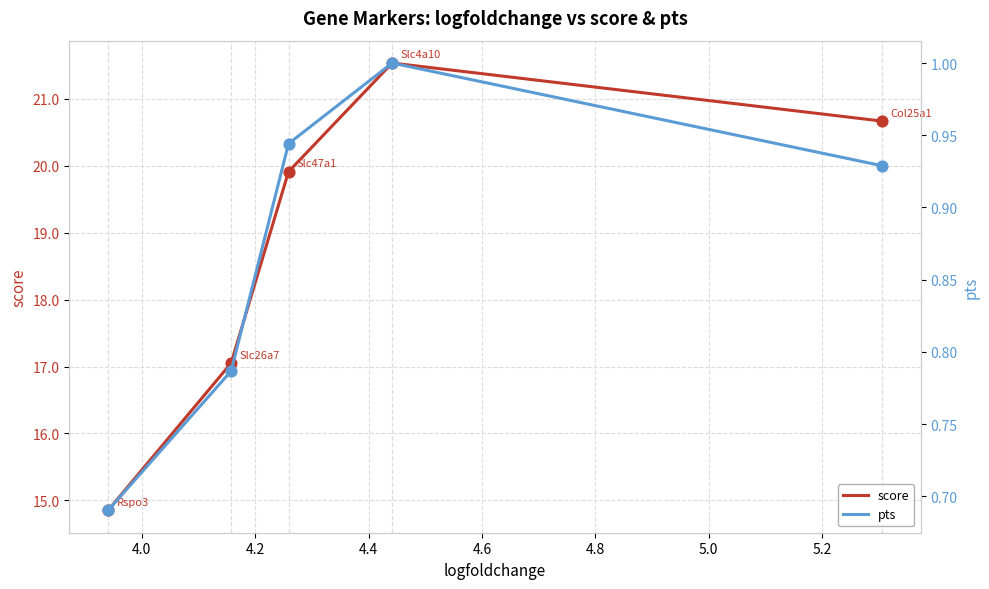

Is the value of pts at 4.0 greater than the value of score at 4.6?

No